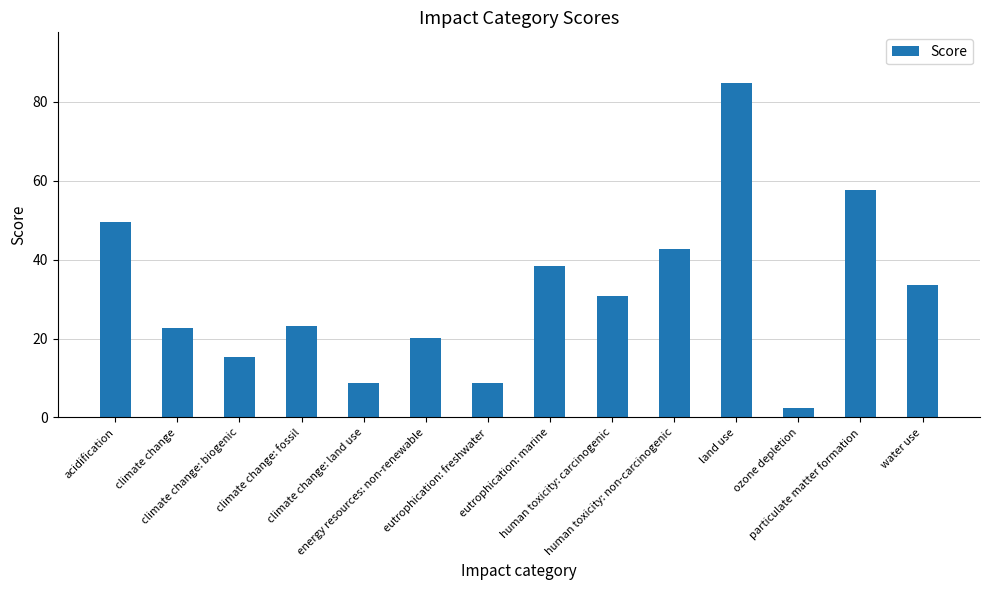

What is the smallest value displayed?

2.3